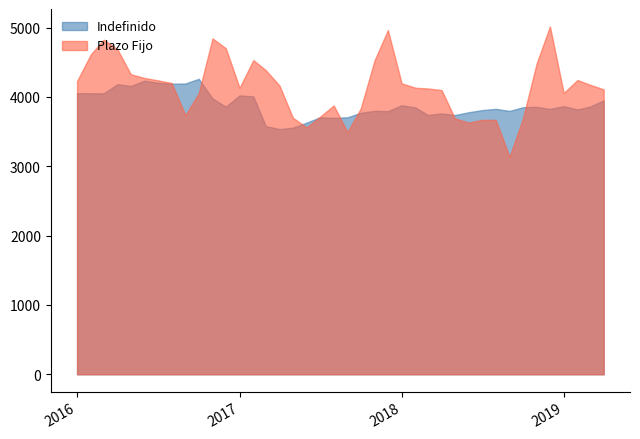

What is the difference between the Plazo Fijo values at 2019-04-01 and 2017-07-01?

396